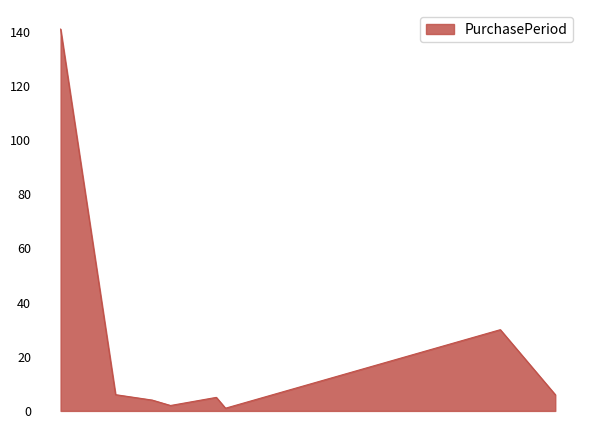

What is the sum of all values?

195